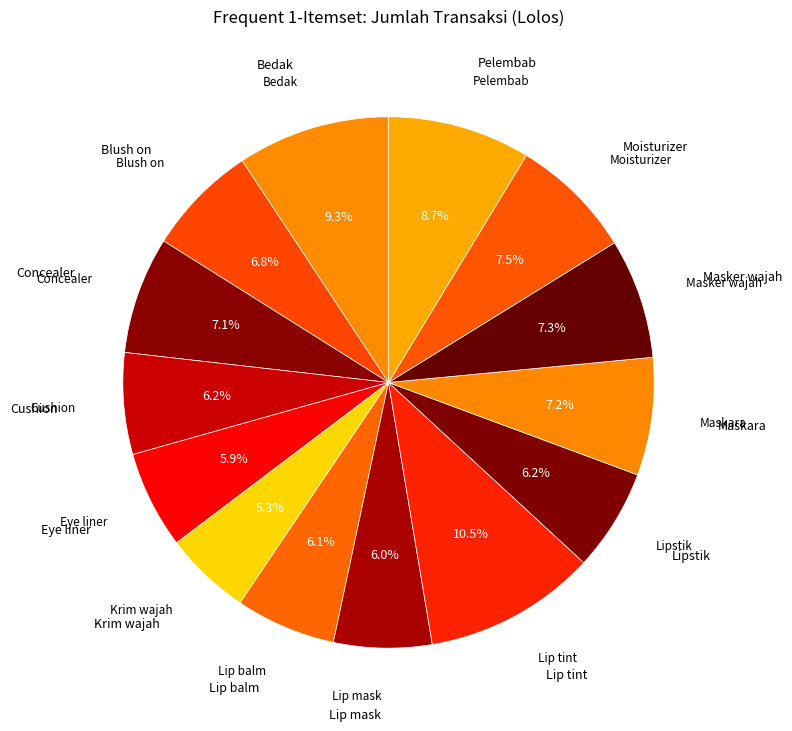

To the nearest percent, what is the difference between the largest and smallest slice percentages?

5%